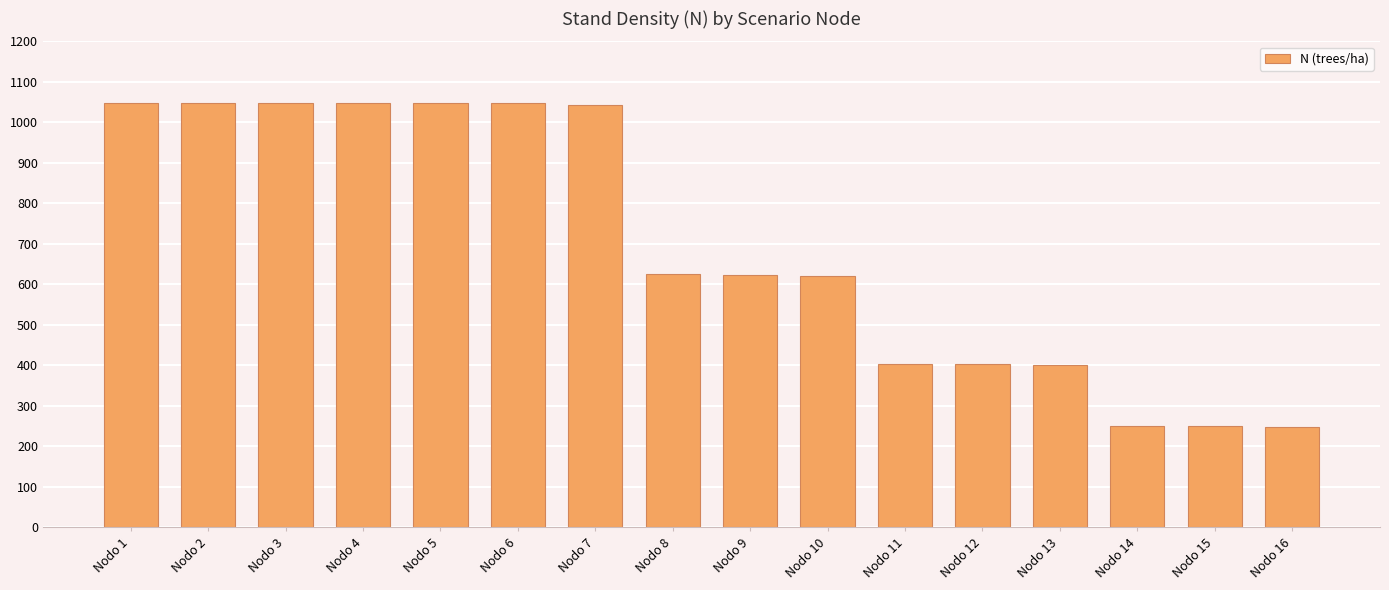

Read the value at Nodo 4.

1046.9